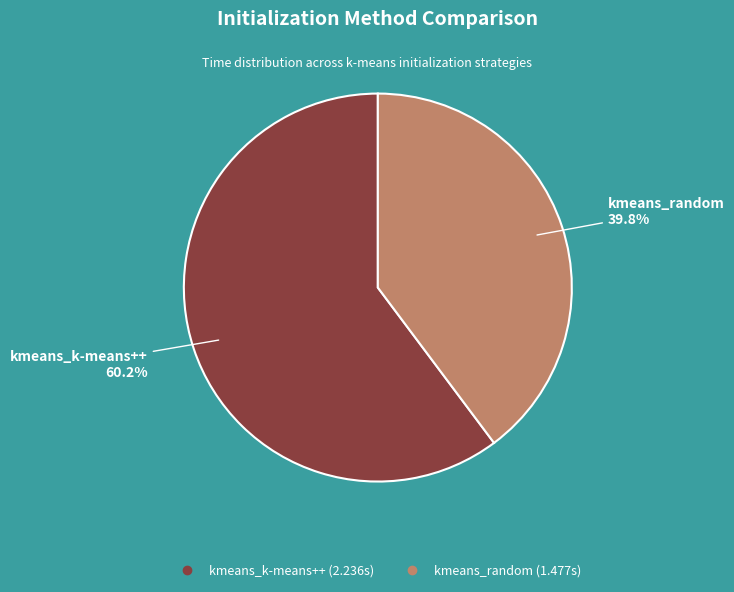

What is the majority slice?

kmeans_k-means++